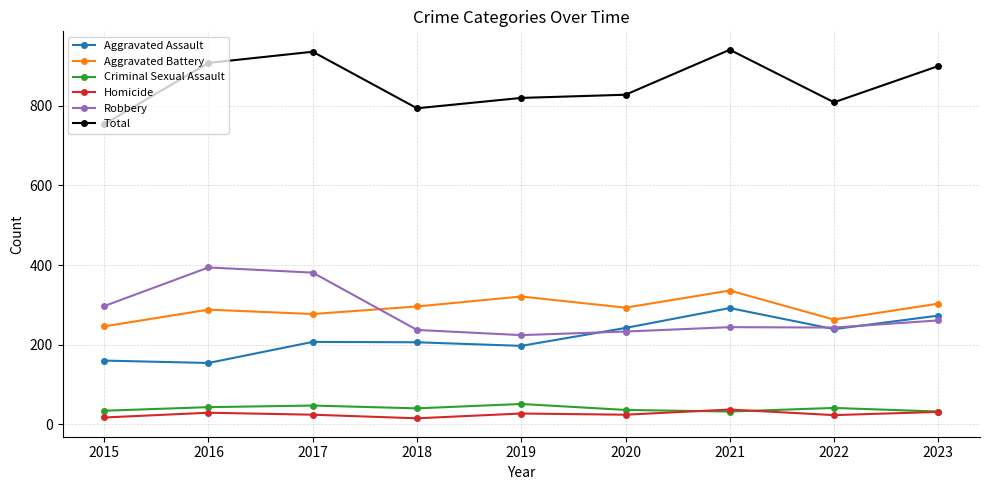

True or false: Aggravated Assault has a value of 292 at 2021.

True